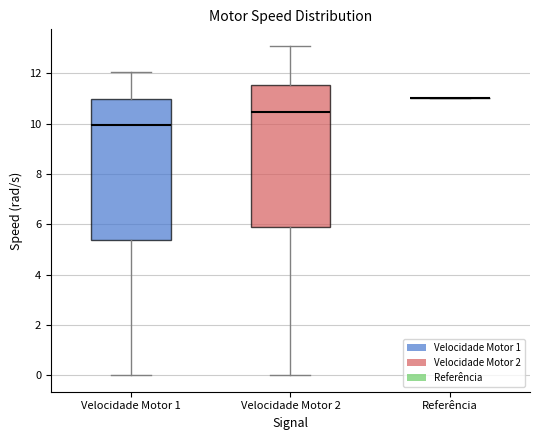

Reading left to right, transcribe this box plot: for each box, give where its median line is, the range the box spans, and where its two whiskers end, as read against the y-axis. The values are not printed on the chart, so give them approximately, as read against the axis.

Velocidade Motor 1: median 10.0, box 5.4 to 11.0, whiskers 0.0 to 12.0
Velocidade Motor 2: median 10.4, box 5.8 to 11.6, whiskers 0.0 to 13.0
Referência: box collapsed to a line at 11.0, whiskers 11.0 to 11.0